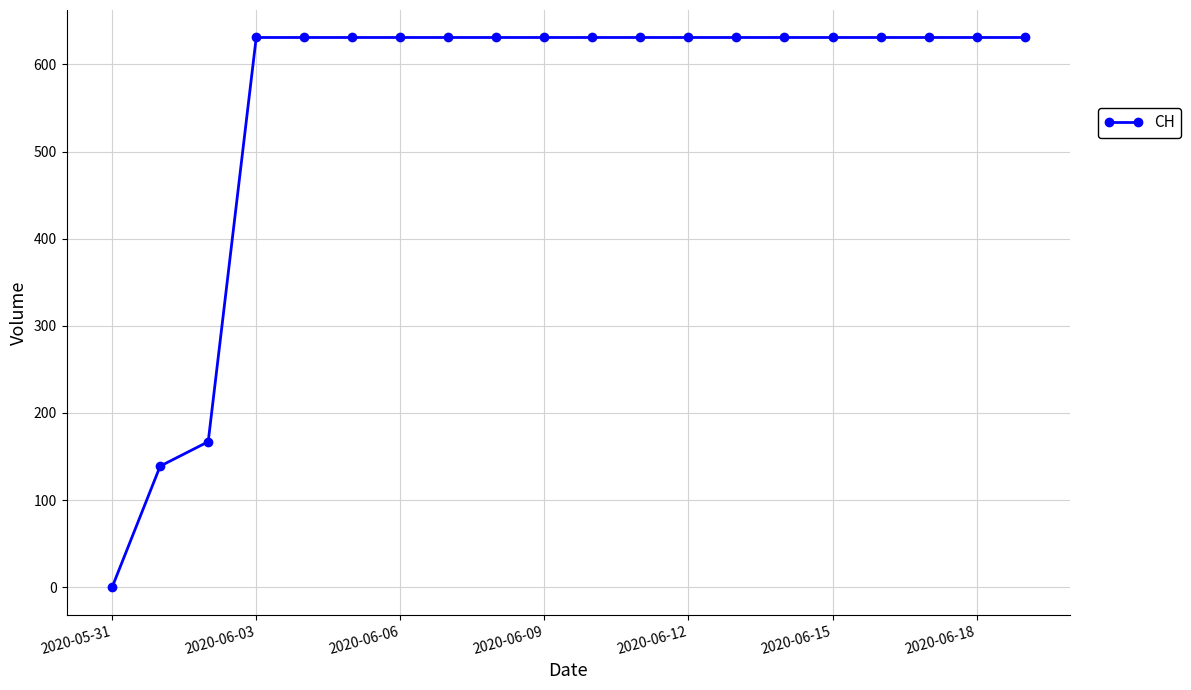

What is the average value?

552